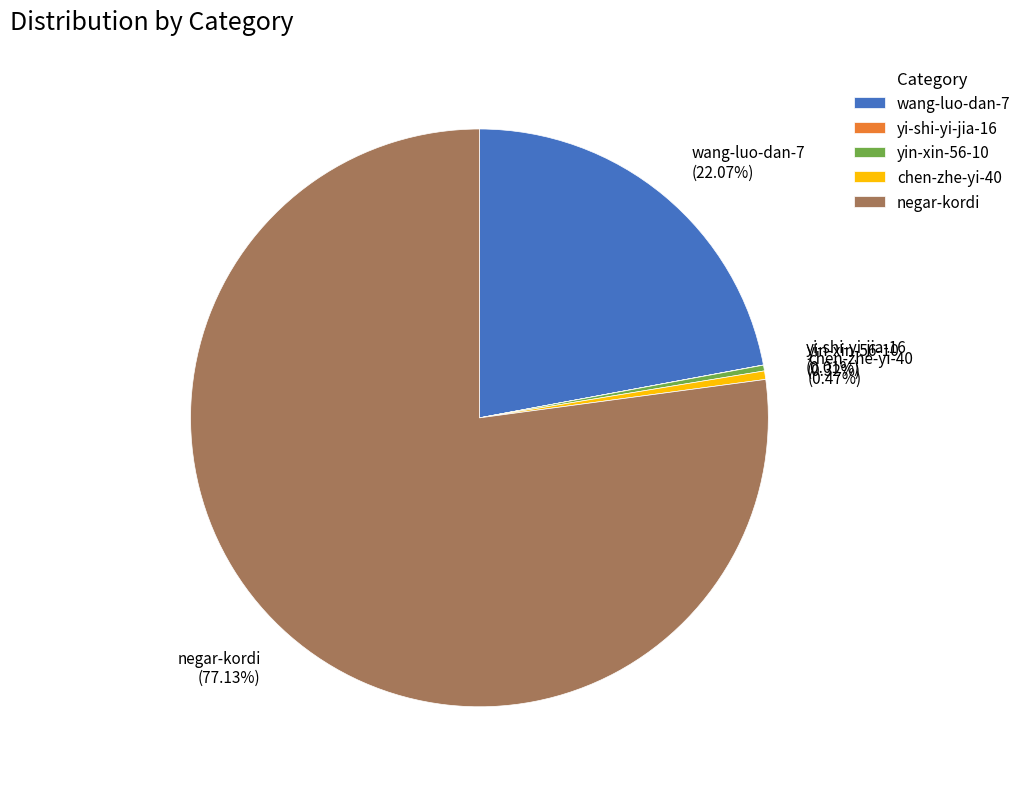

Does any single category account for the majority?

Yes